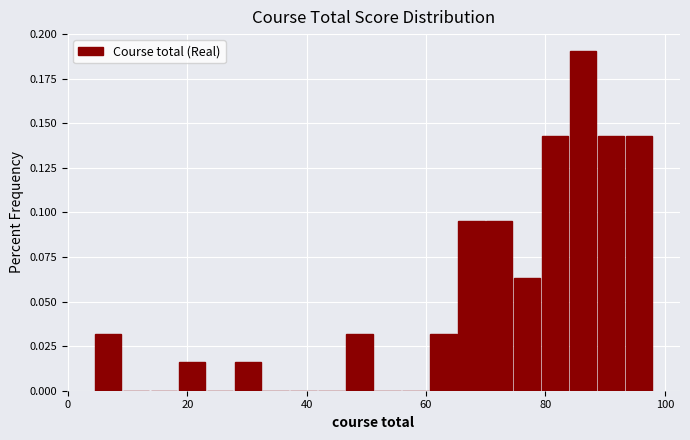

Read against the x-axis, roughly where is the centre of the tallest bar?

86